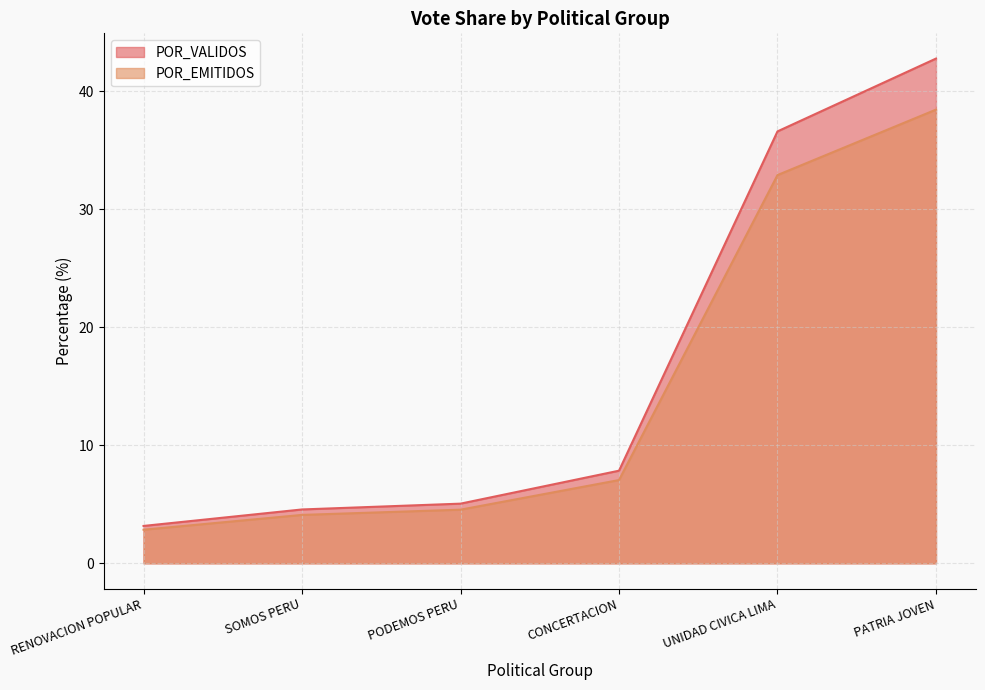

True or false: POR_VALIDOS and TOTAL_VOTOS cross at least once.

False